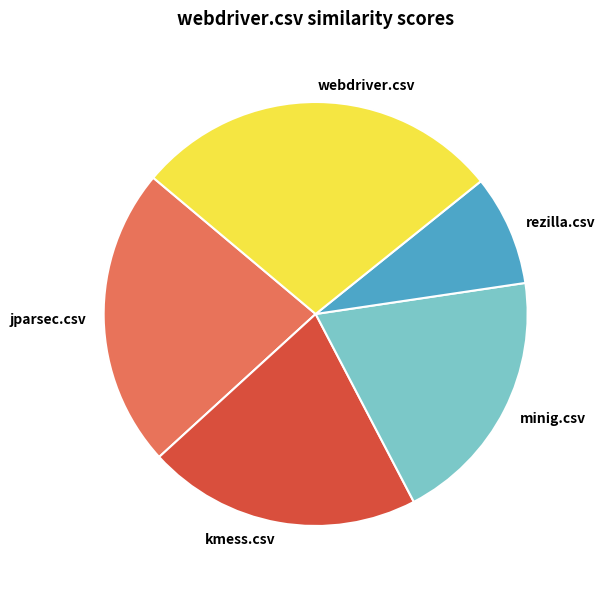

Rank the categories by value from lowest to highest.

rezilla.csv, minig.csv, kmess.csv, jparsec.csv, webdriver.csv